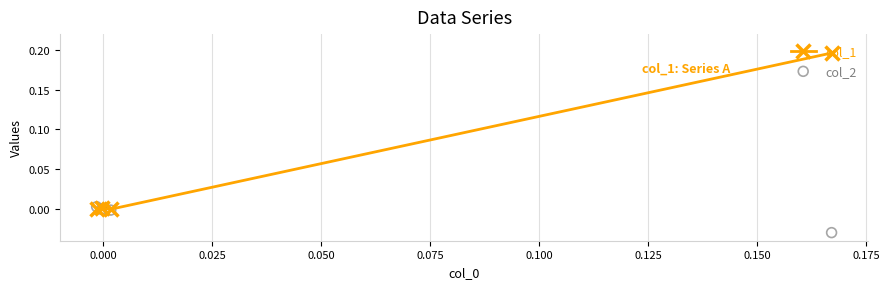

Which series reaches the minimum Y coordinate?

col_2